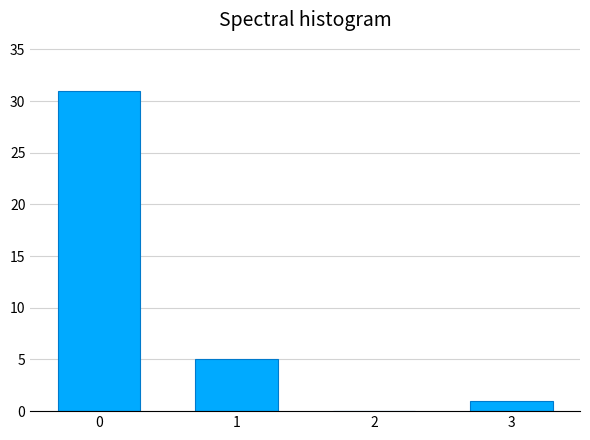

Reading left to right, transcribe all the data shown in this chart.

0=31	1=5	2=0	3=1